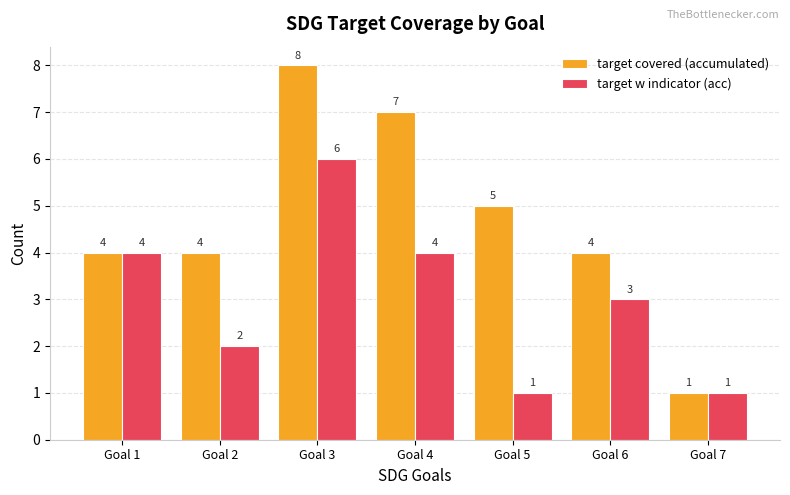

What is the difference between the target w indicator (acc) values at Goal 5 and Goal 1?

3